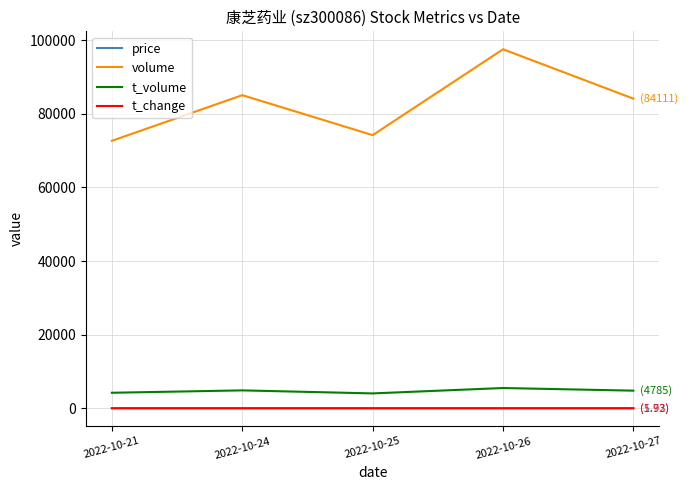

What is the sum of the t_change values at 2022-10-21 and 2022-10-24?

3.6